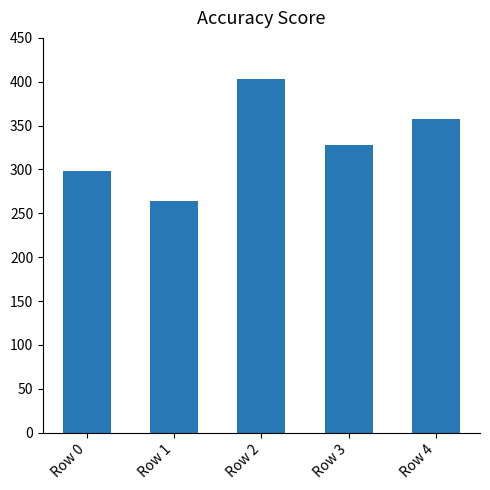

Approximately how many times larger is the value at Row 1 compared to Row 3?

0.8